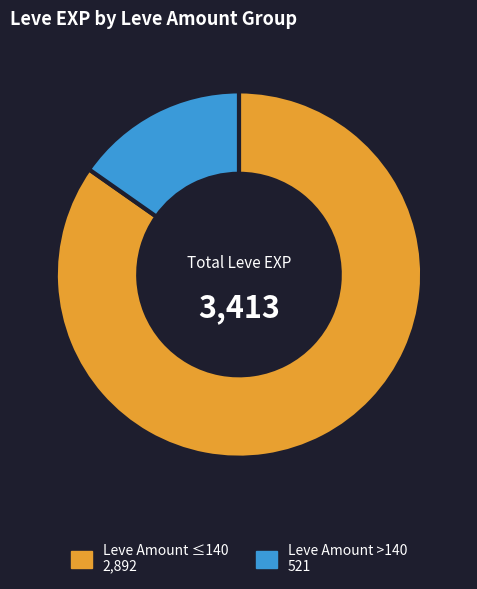

Is there a majority slice in this chart?

Yes